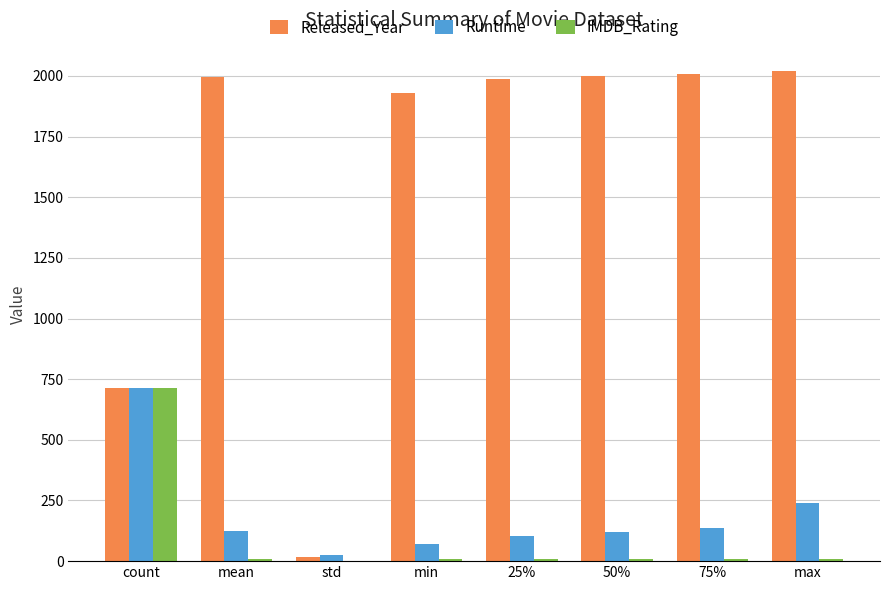

Which series has the largest range (max minus min)?

Released_Year